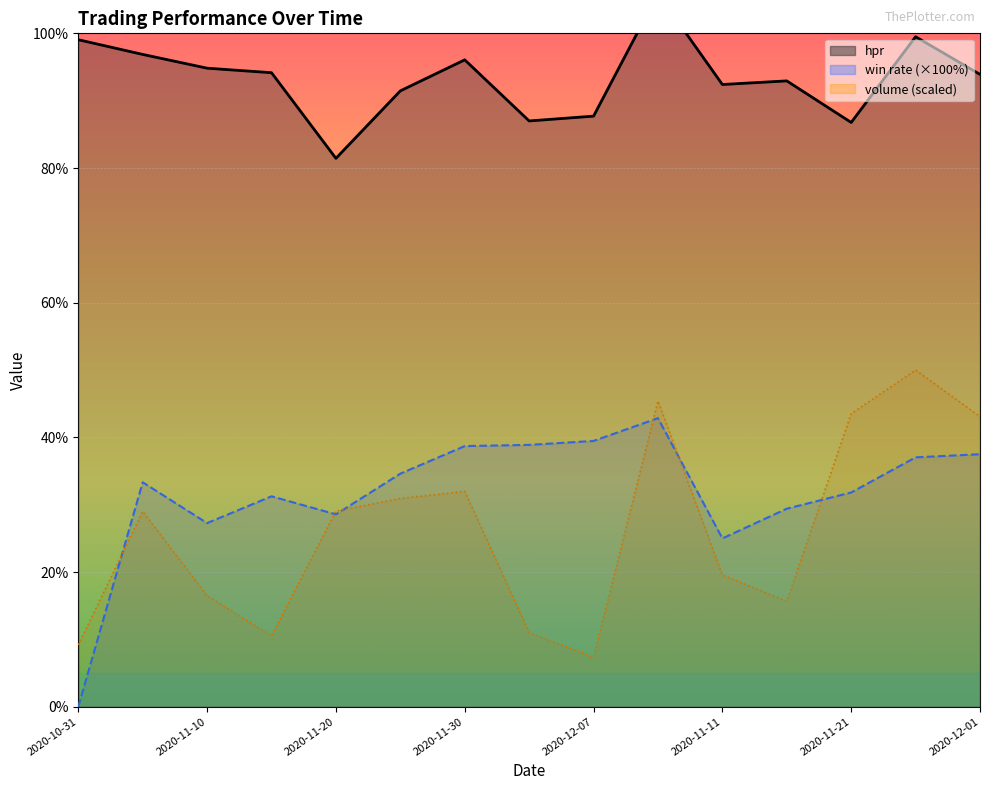

What is the average value of the hpr series?

0.9